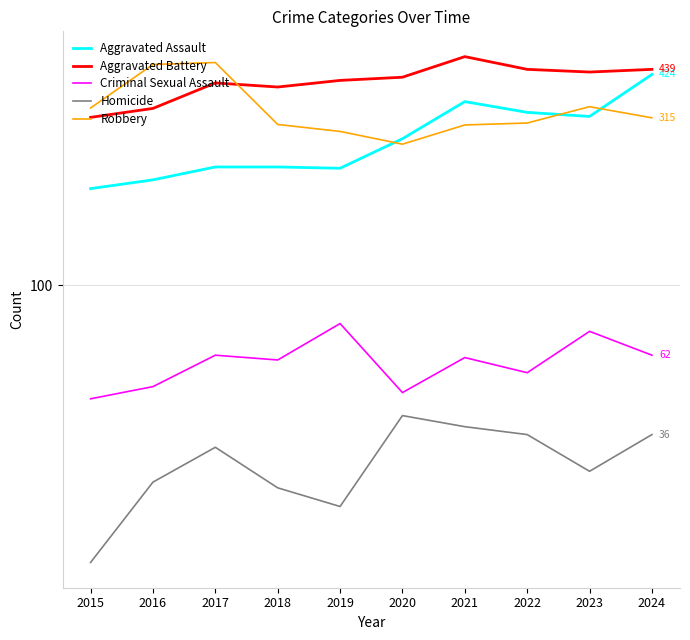

Count the number of categories in the chart.

10